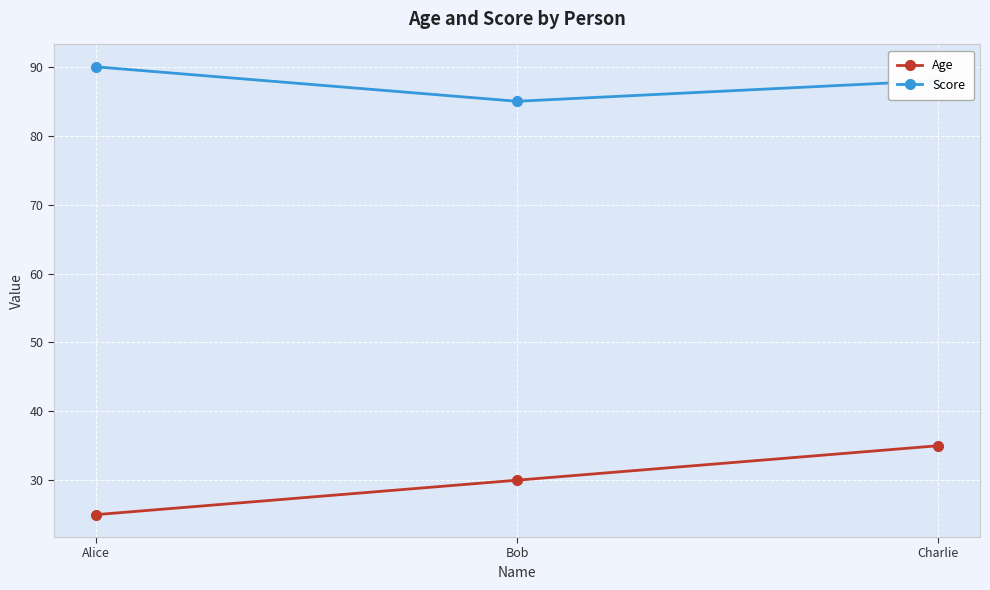

Reading right to left, what are all the values shown in this chart?

Age: Charlie=35	Bob=30	Alice=25
Score: Charlie=88	Bob=85	Alice=90